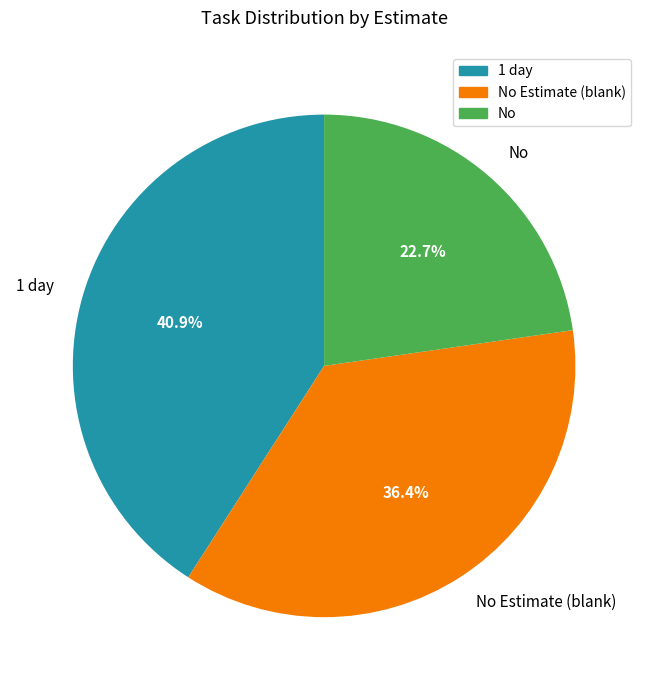

Is there any slice that represents more than half of the pie?

No